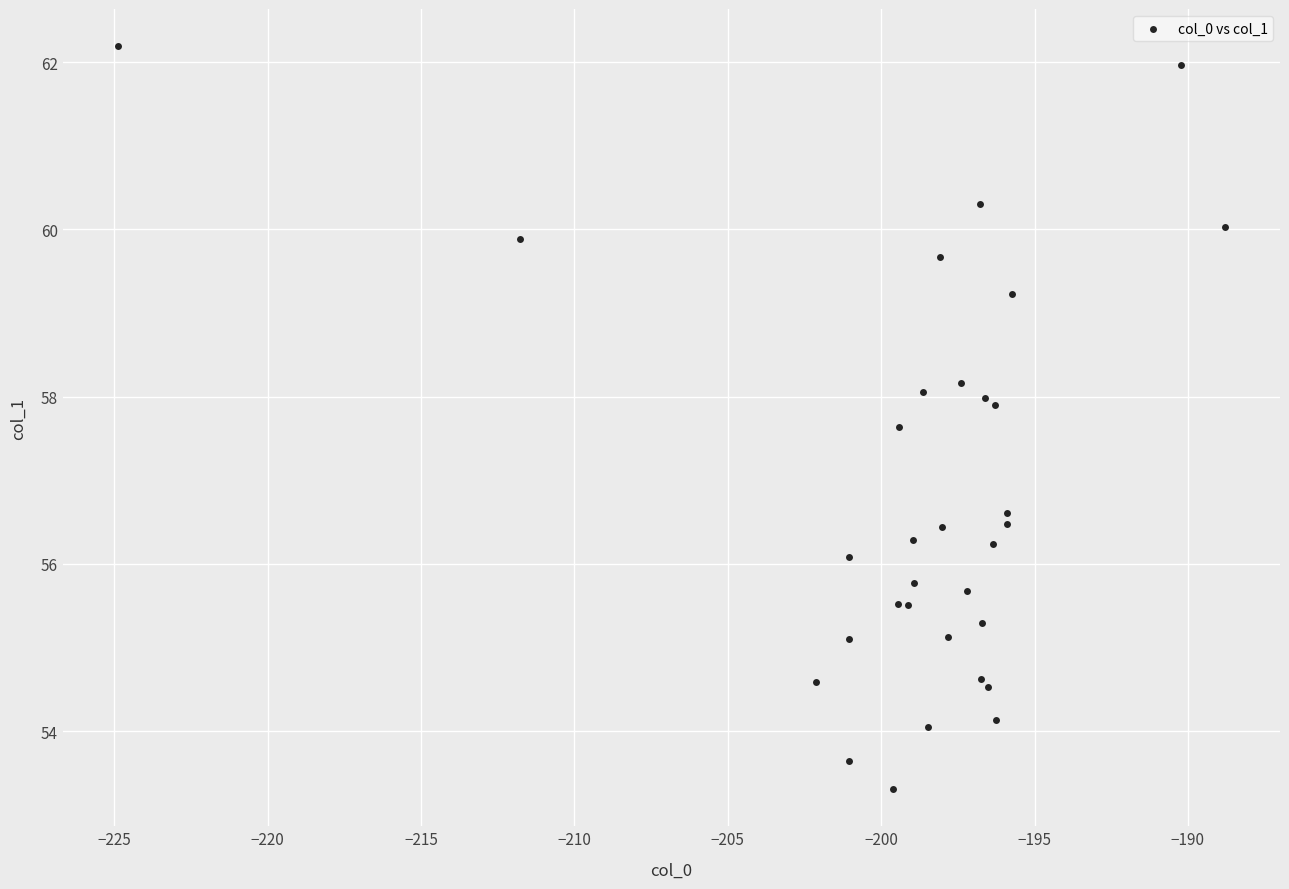

What Y value in the scatter plot is closest to 57?

56.6